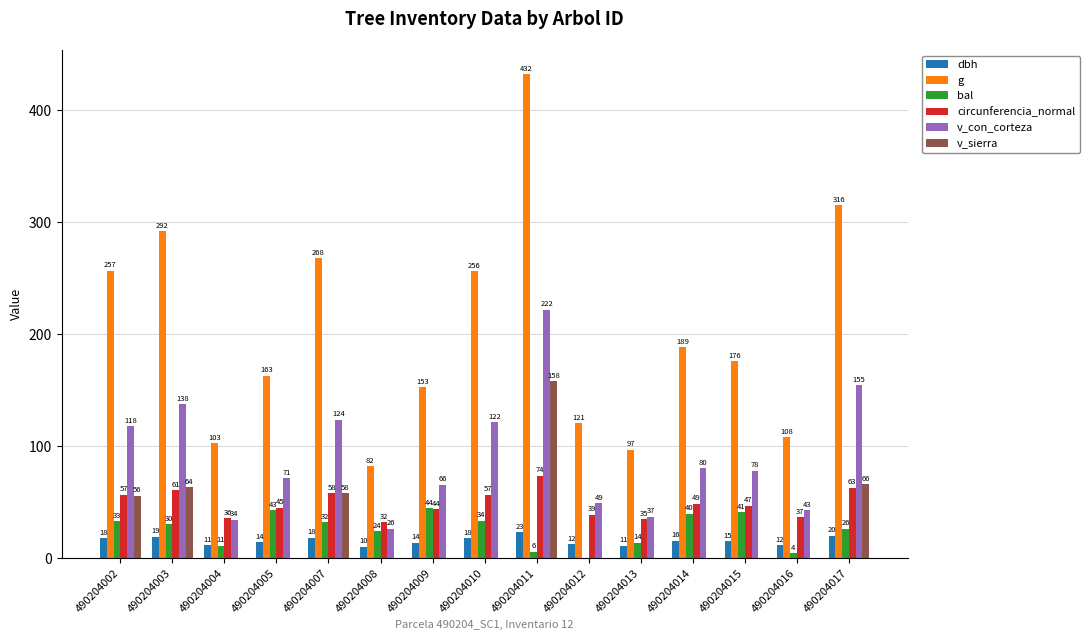

Between 490204012 and 490204016, which series saw the biggest shift?

g